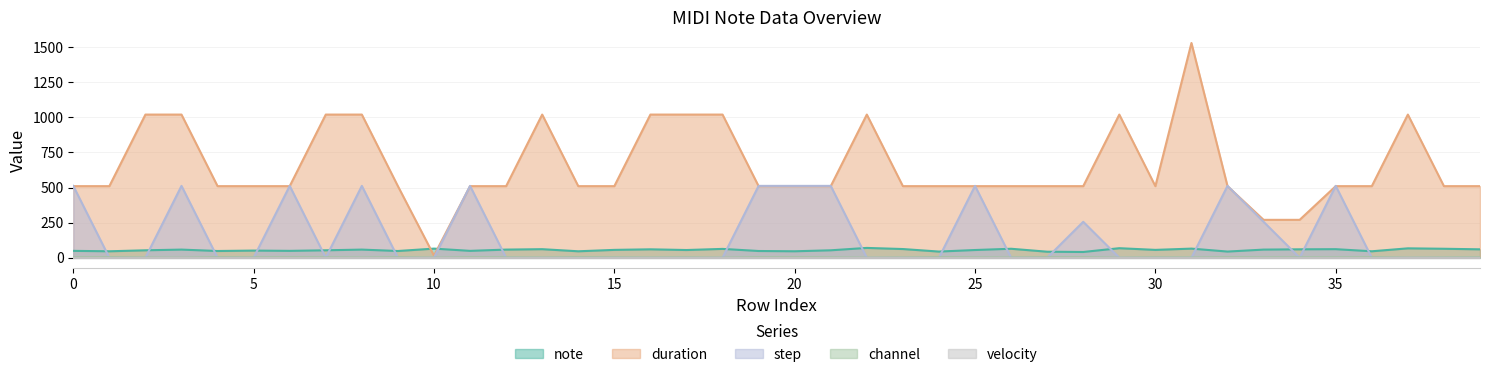

Which series has the widest spread of values?

duration